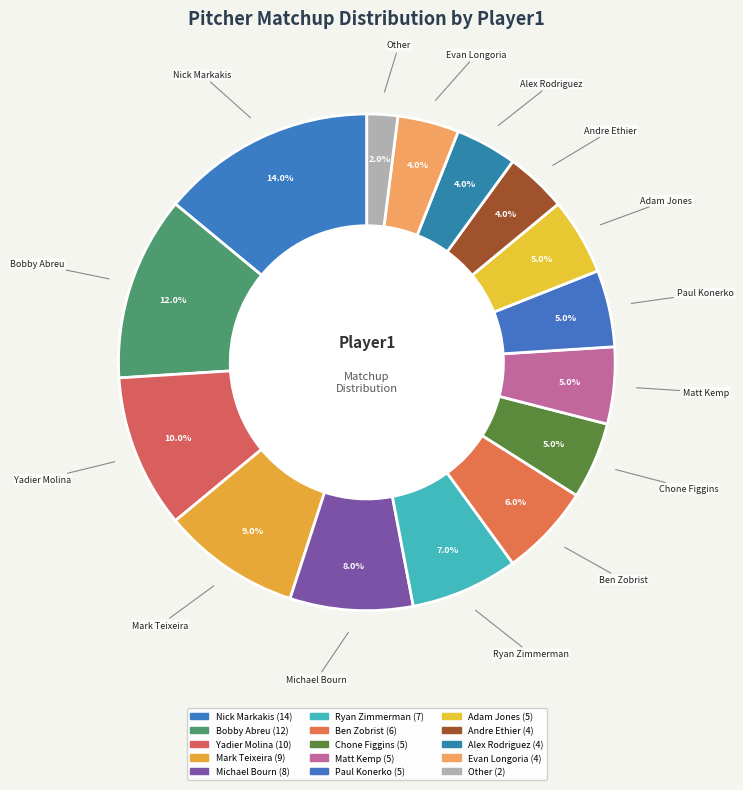

What is the total percentage of Bobby Abreu and Michael Bourn?

20.0%